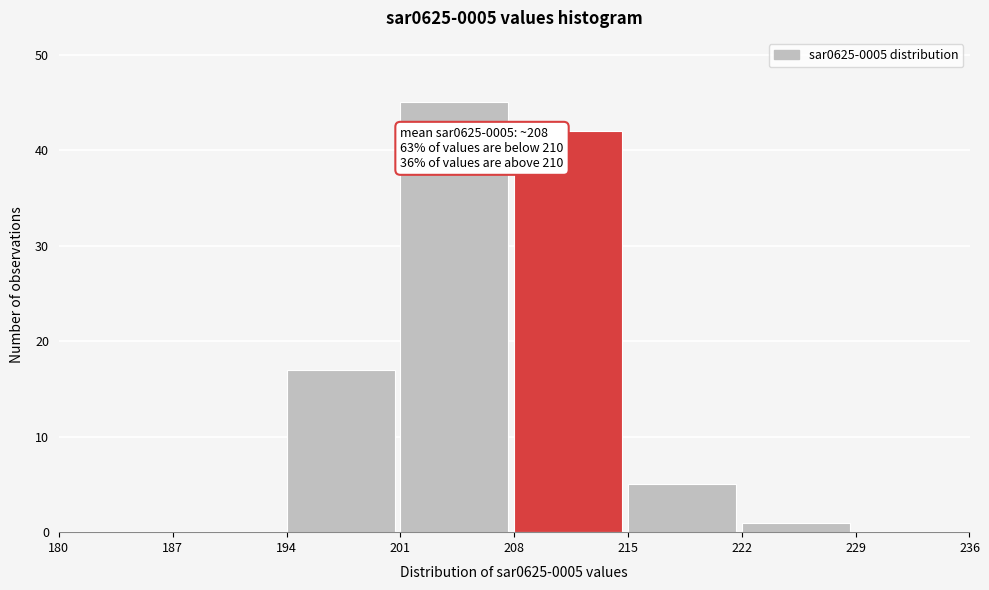

Which range on the x-axis has the tallest bar?

201 to 208